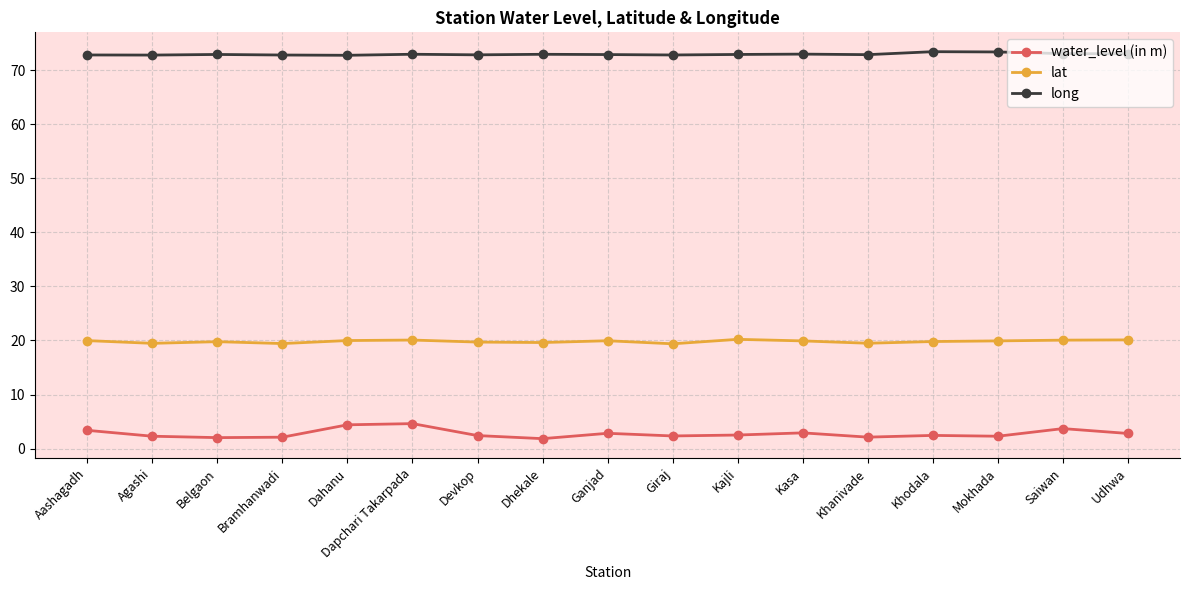

True or false: lat and long intersect in this chart.

False